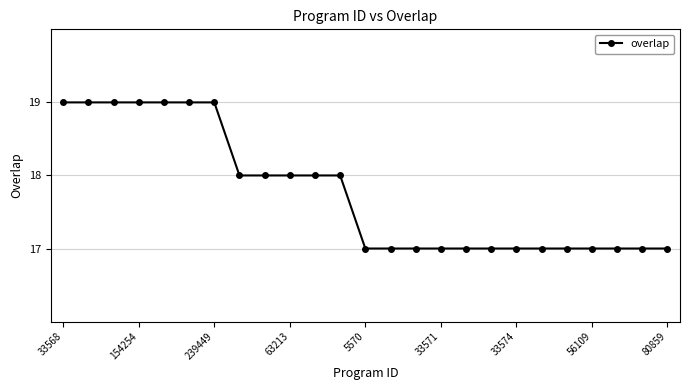

What is the value of the 23rd point from the left?

17